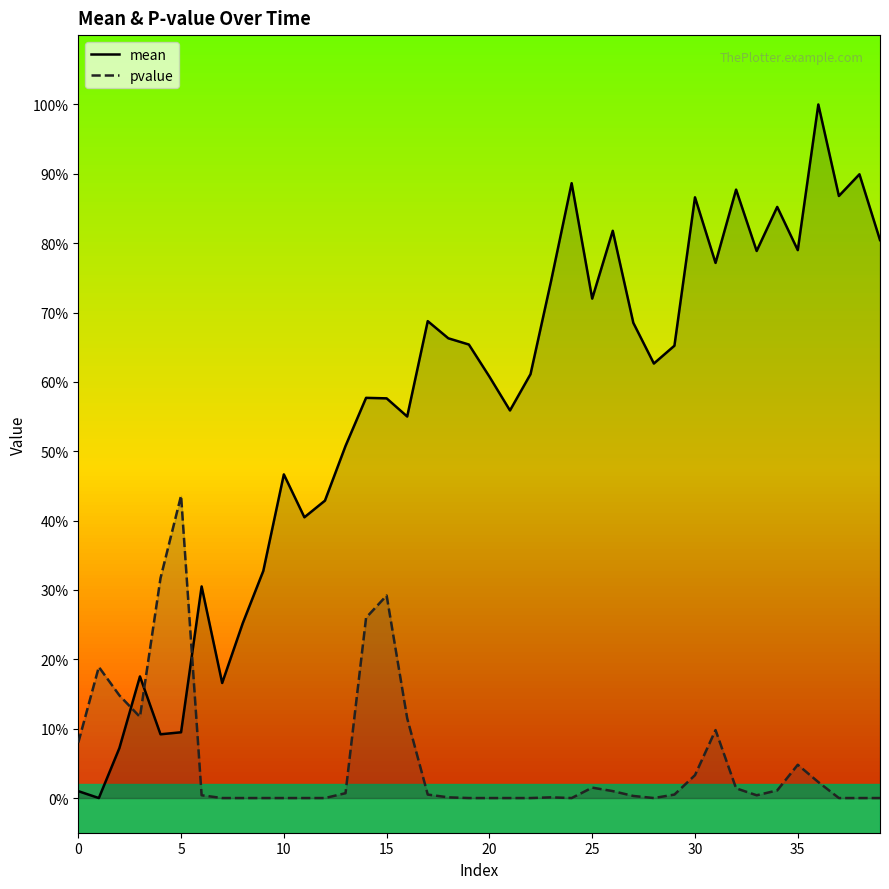

Which series has the widest spread of values?

mean